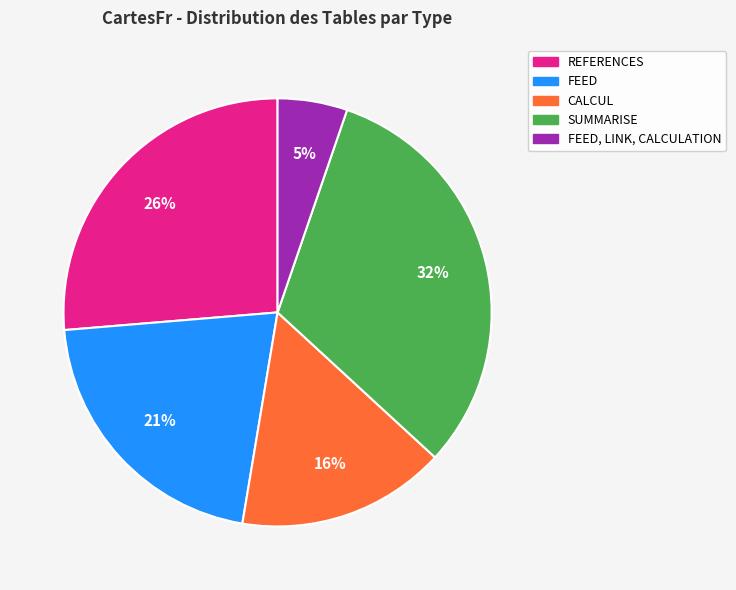

To the nearest percent, what is the average slice percentage?

20%